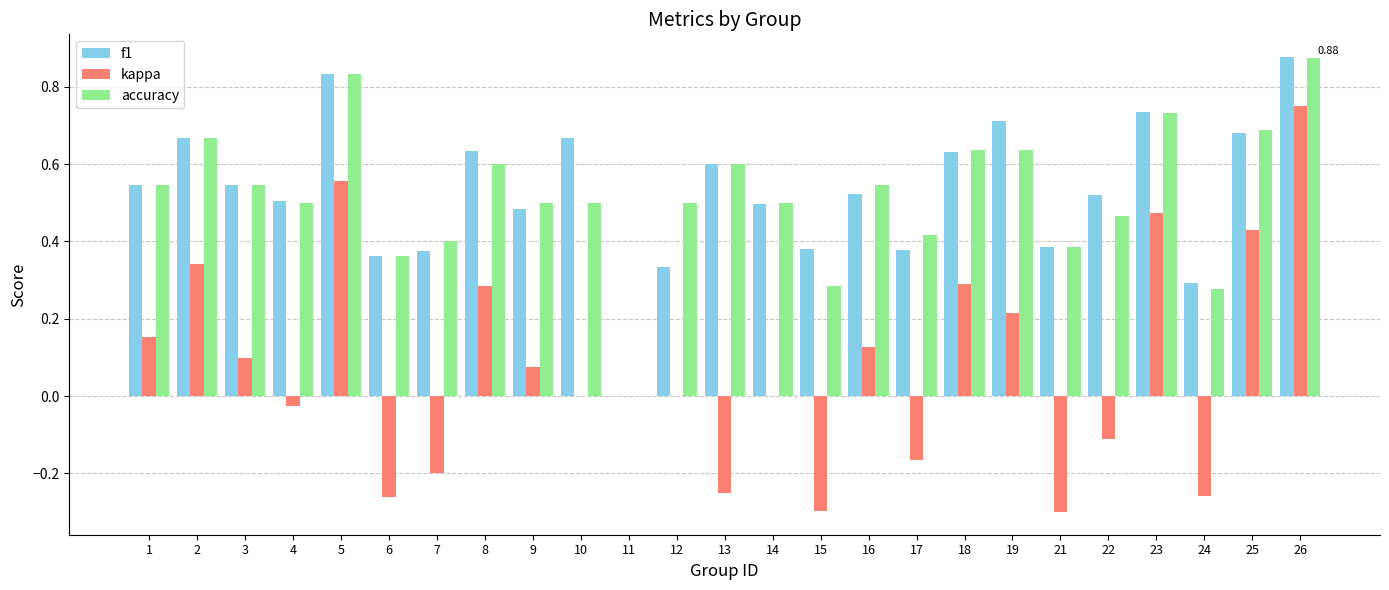

Which series changed the most between 1 and 22?

kappa